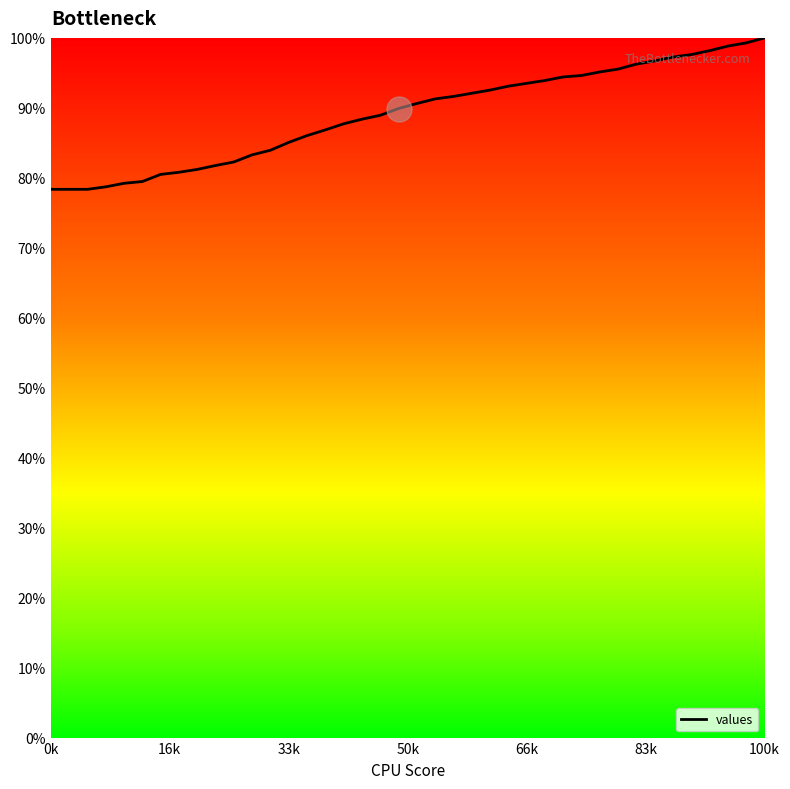

What is the minimum value shown in the chart?

78.4